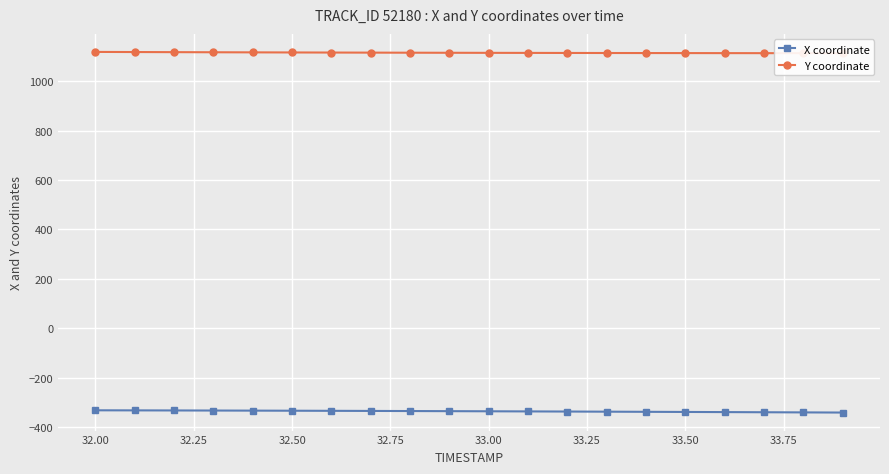

The X coordinate series shows -204.4 at 33.00. True or false?

False